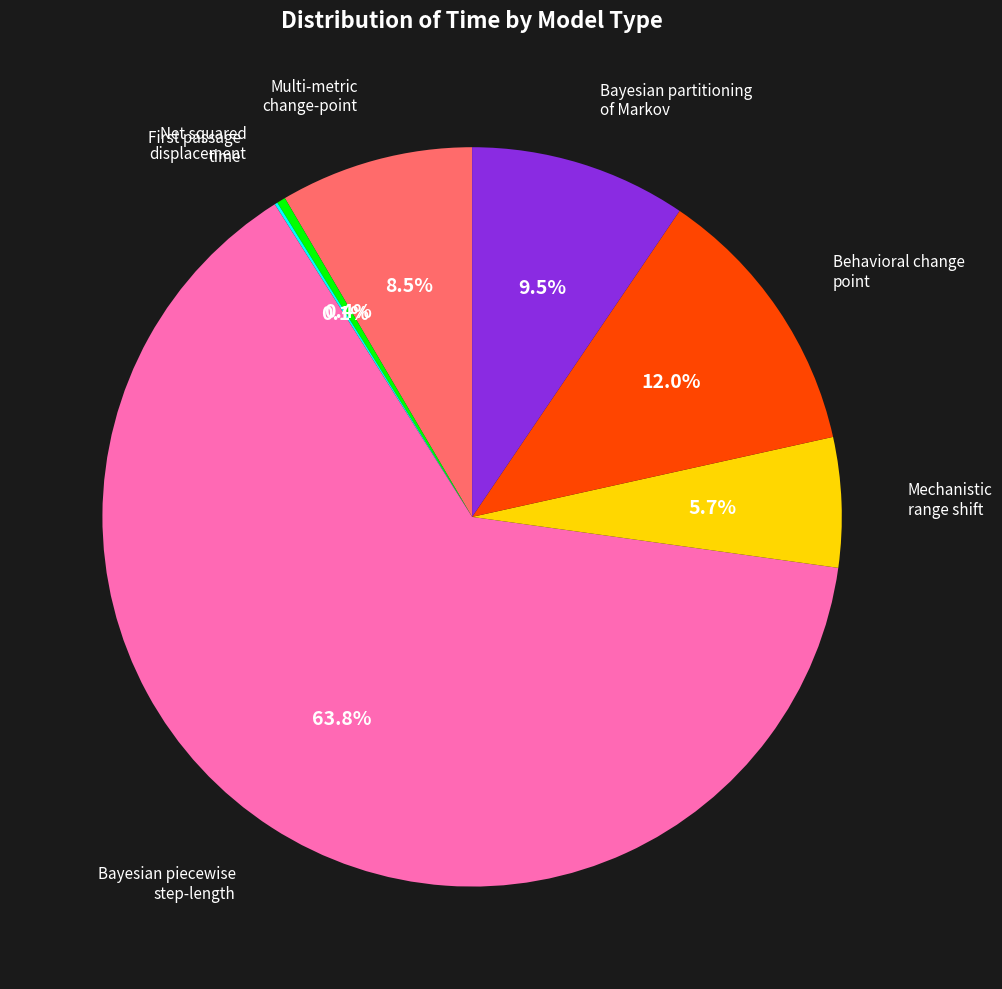

To the nearest percent, what is the difference between the largest and smallest slice percentages?

64%